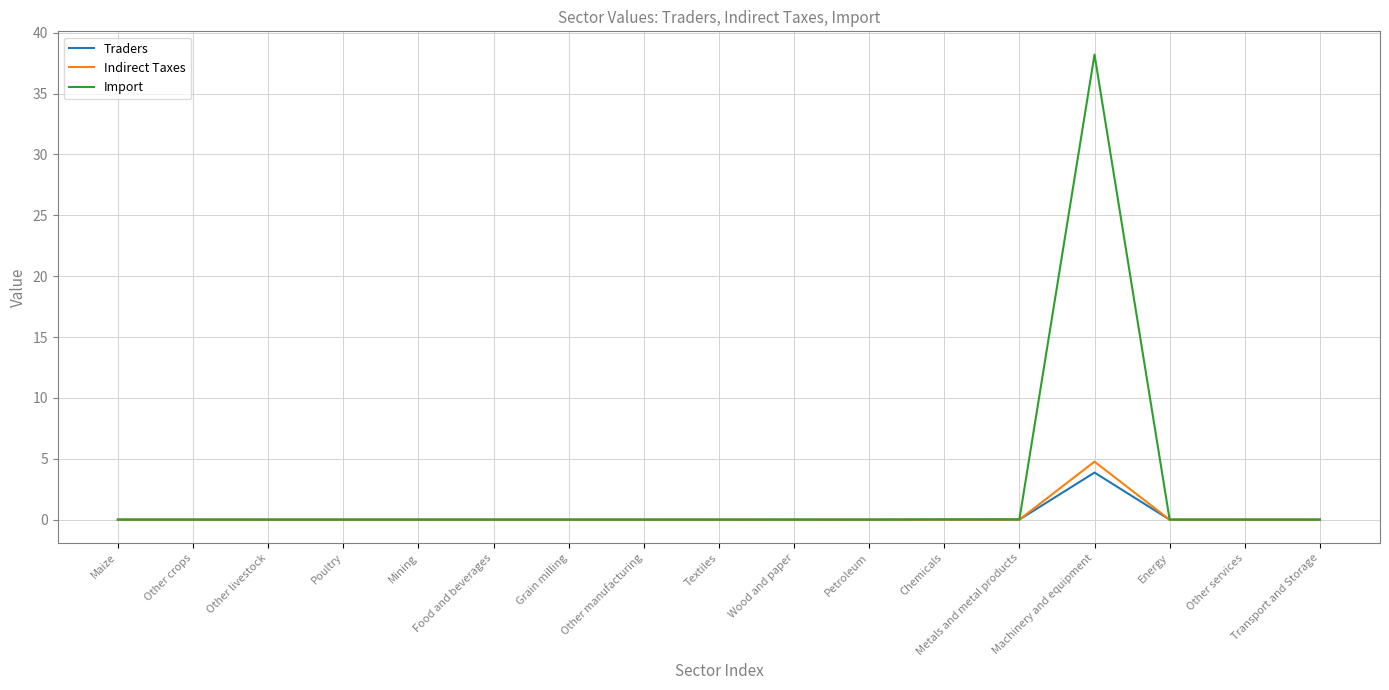

What is the greatest value displayed?

38.2